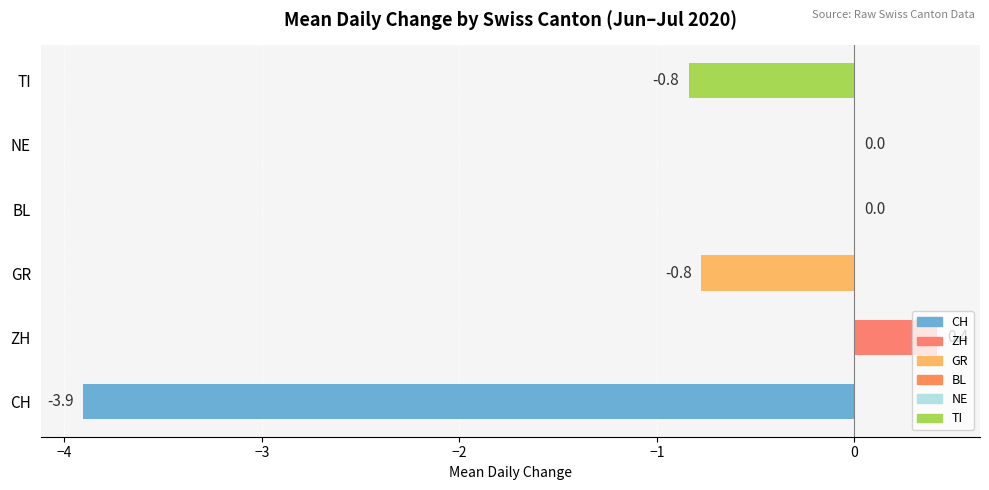

What is the sum of the values at GR and NE?

-0.8